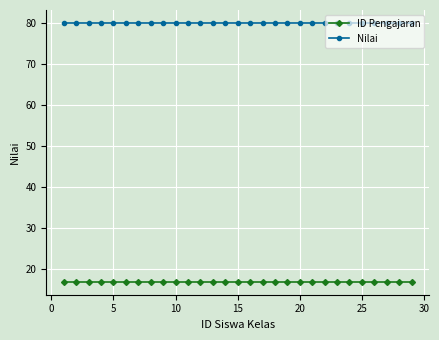

Rank the series by their average value, from lowest to highest.

ID Pengajaran, Nilai